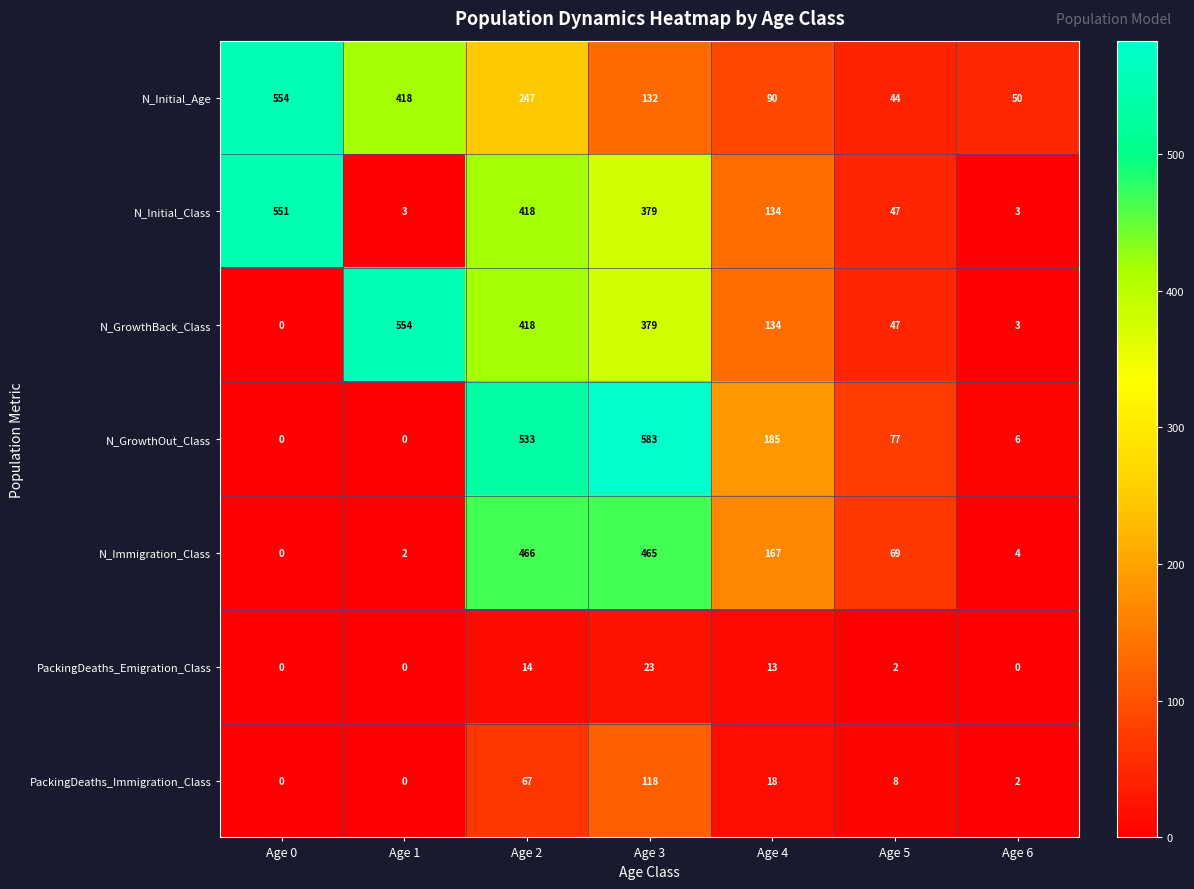

At which category is the sum across all series the highest?

Age 2